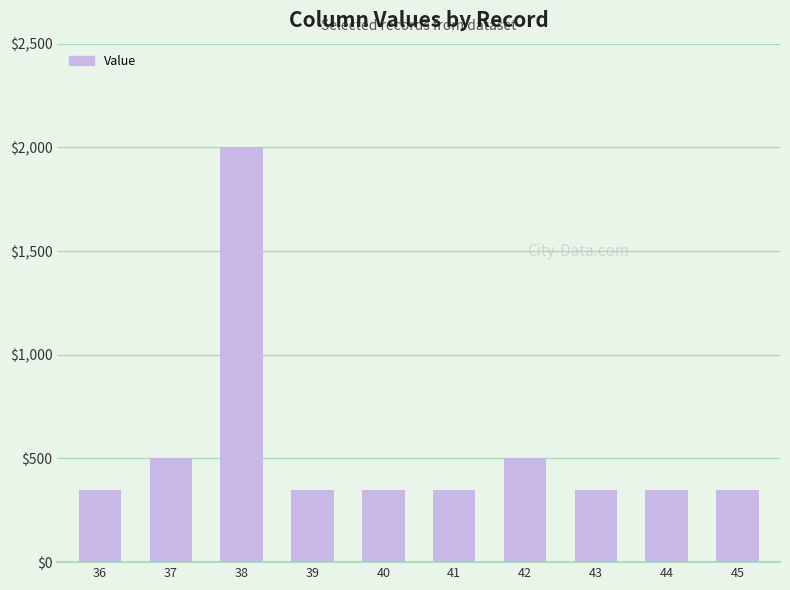

What is the smallest value displayed?

350